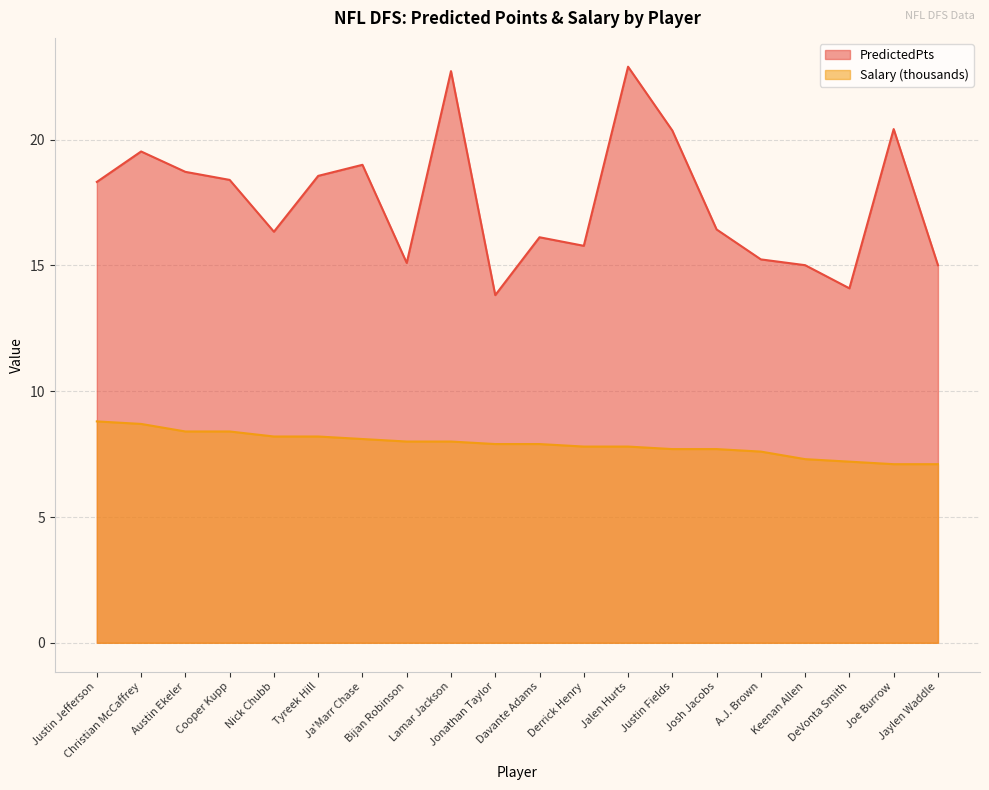

True or false: Salary and PredictedPts intersect in this chart.

False